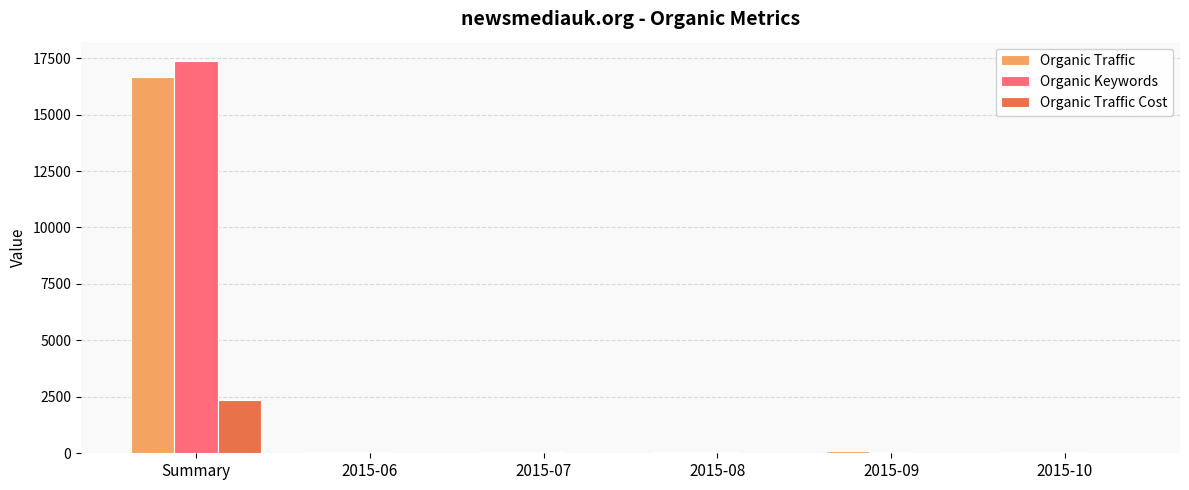

Where is Organic Traffic Cost nearest to the value 1177?

2015-09